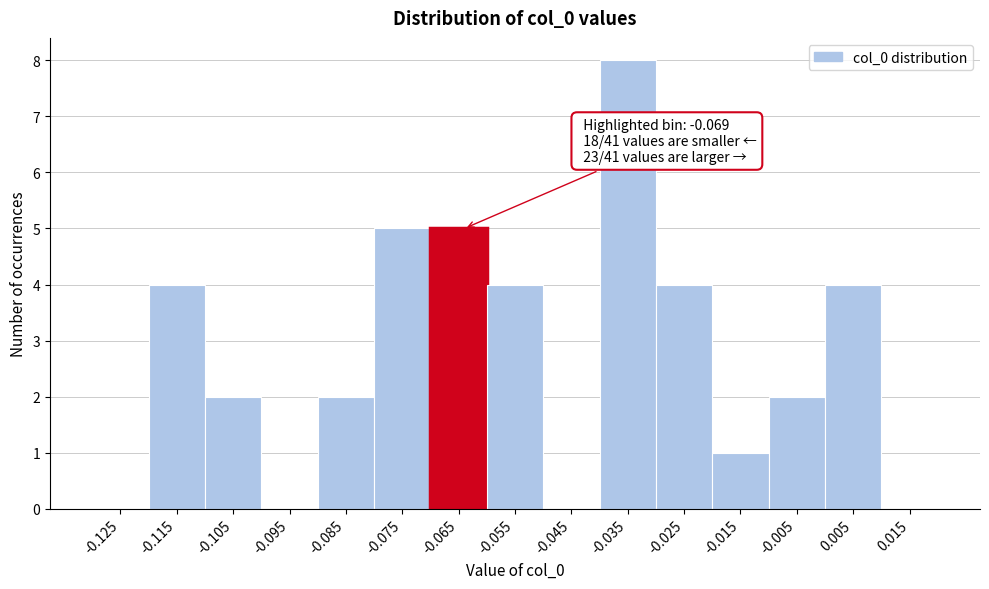

Over which range of the x-axis is the bar tallest?

-0.04 to -0.03